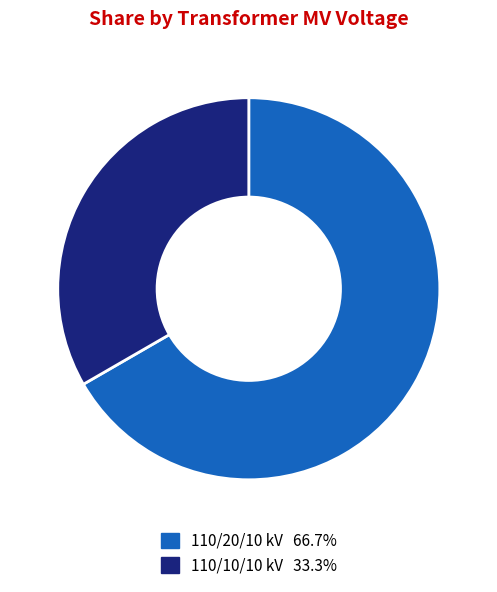

Does any single category account for the majority?

Yes